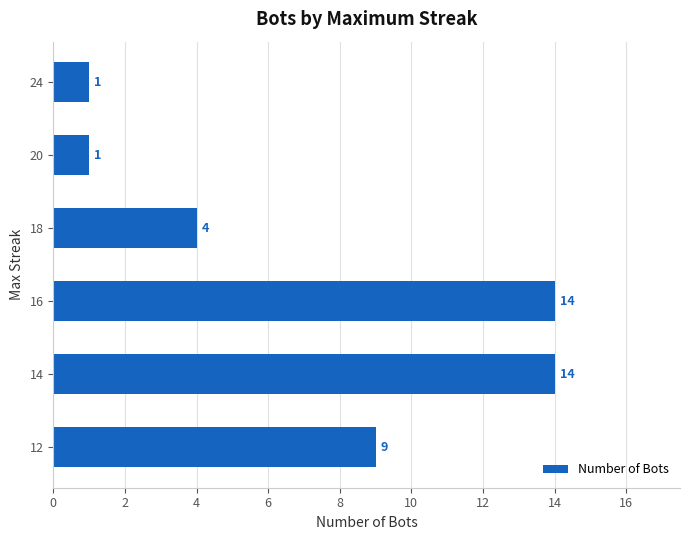

Reading bottom to top, list all the values displayed in this chart.

12=9	14=14	16=14	18=4	20=1	24=1